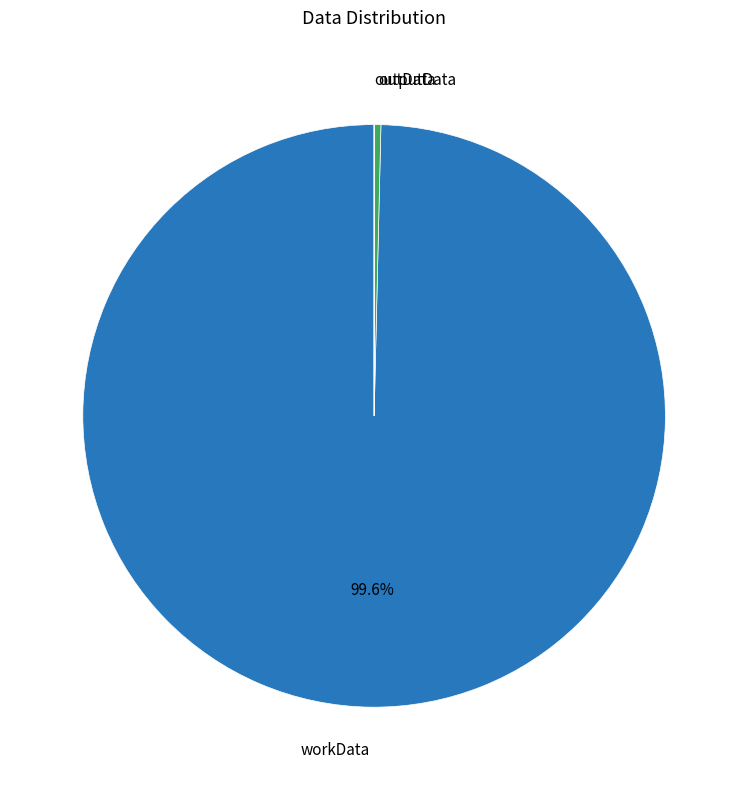

Is there any slice that represents more than half of the pie?

Yes